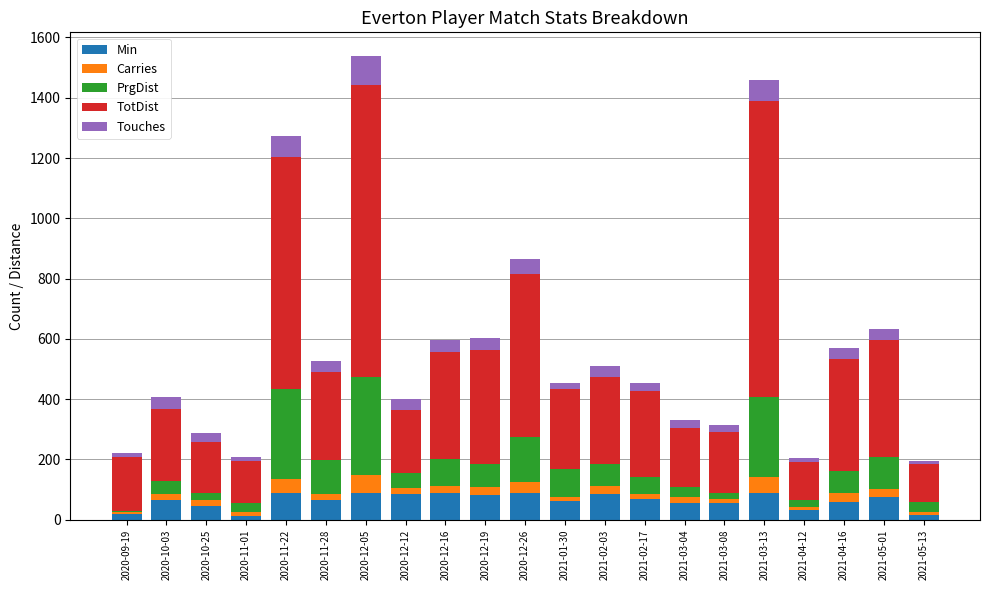

What is the maximum value for Min?

90